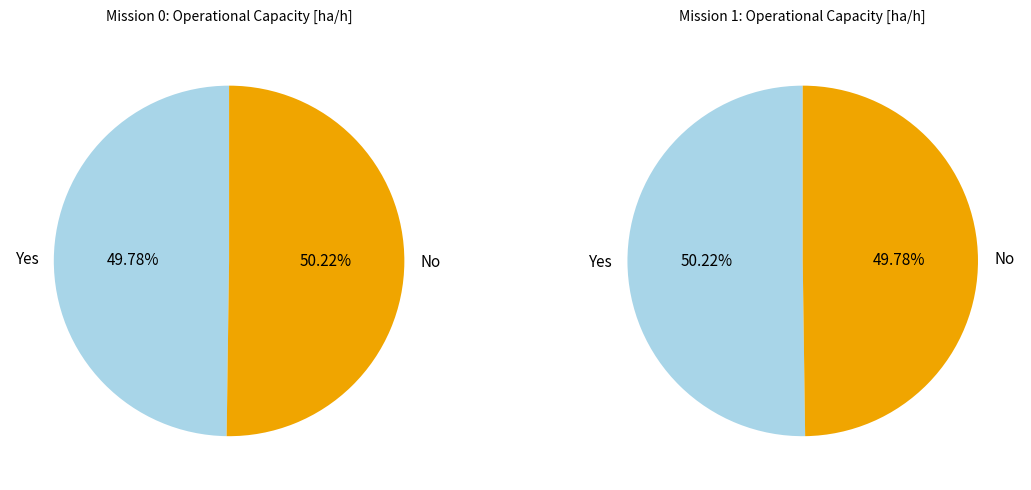

The 1 slice represents 61% of the pie. True or false?

False